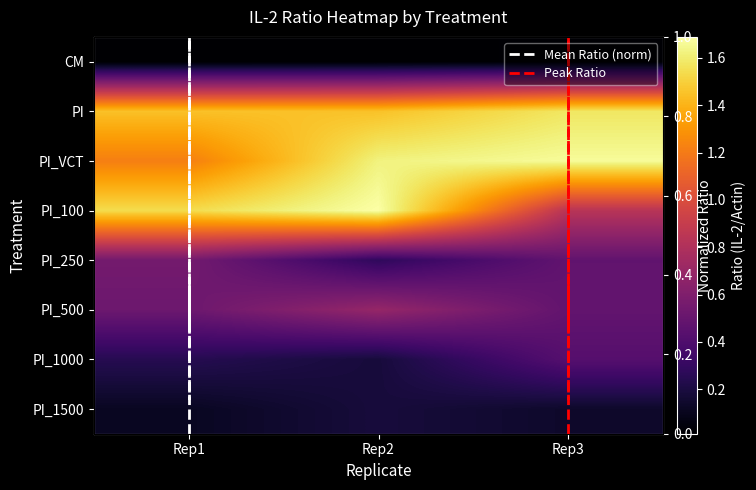

The value of PI_500 at Rep1 is 0.3. True or false?

False